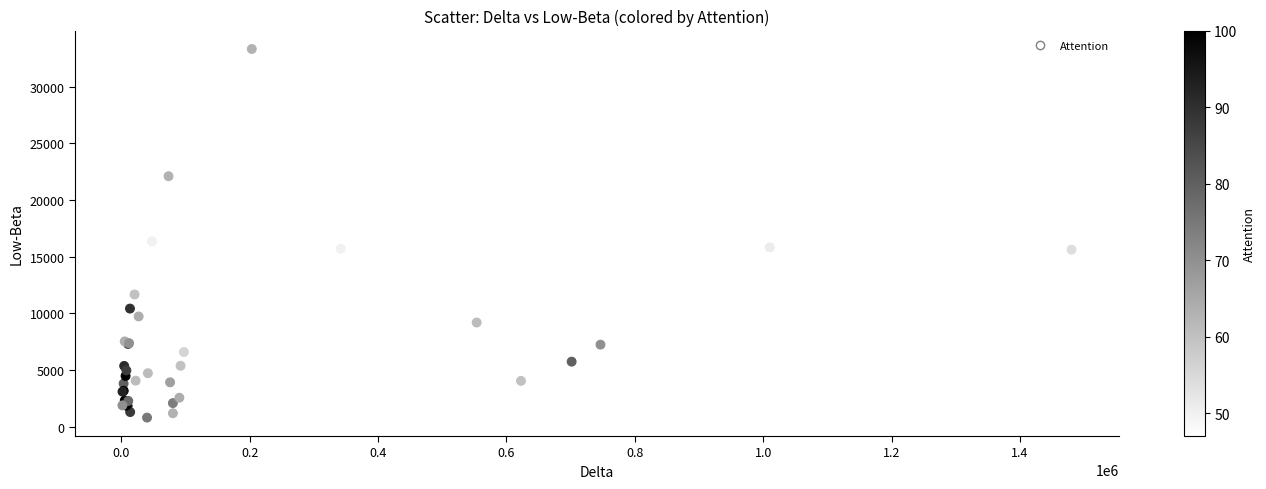

What Y value in the scatter plot is closest to 17074?

16367